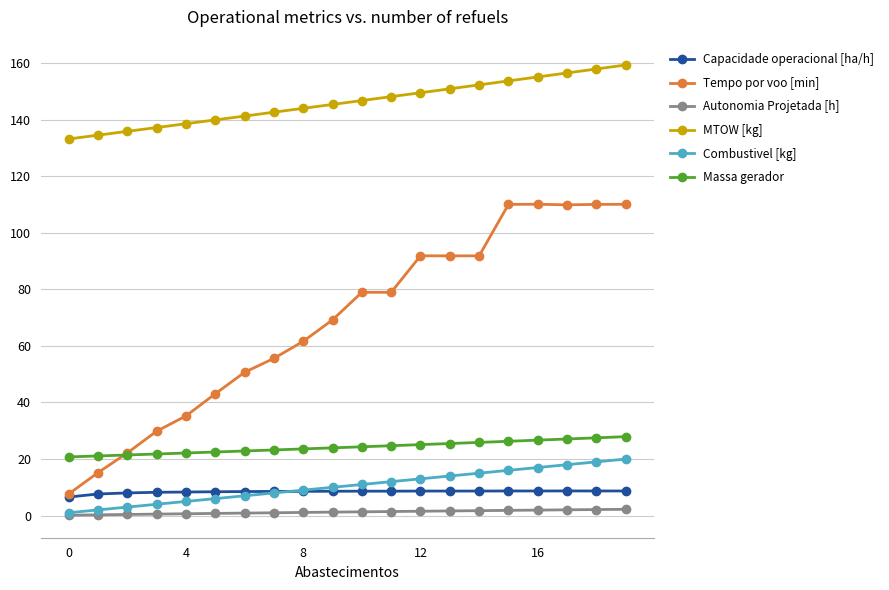

Which series has the largest total across all categories?

MTOW [kg]